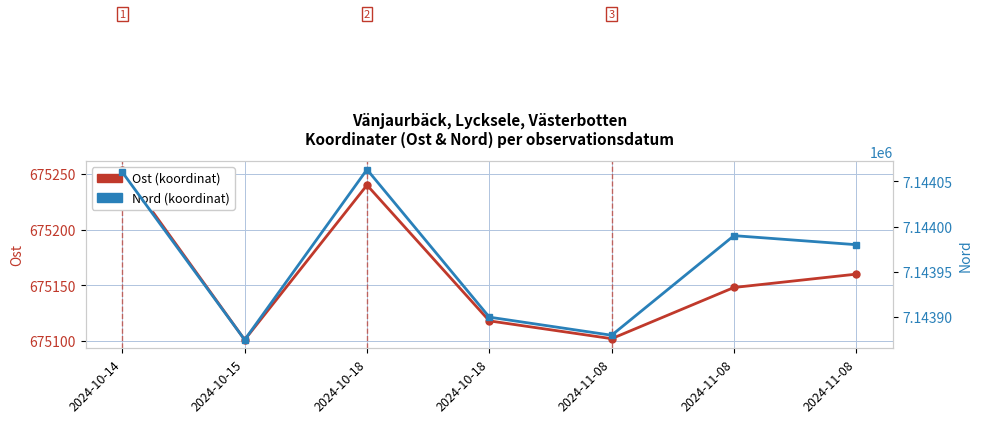

Reading left to right, transcribe all the data shown in this chart.

Ost (koordinat): 2024-10-14=675254	2024-10-15=675101	2024-10-18=675240	2024-10-18=675118	2024-11-08=675102	2024-11-08=675148	2024-11-08=675160
Nord (koordinat): 2024-10-14=7144060	2024-10-15=7143875	2024-10-18=7144063	2024-10-18=7143900	2024-11-08=7143880	2024-11-08=7143990	2024-11-08=7143980